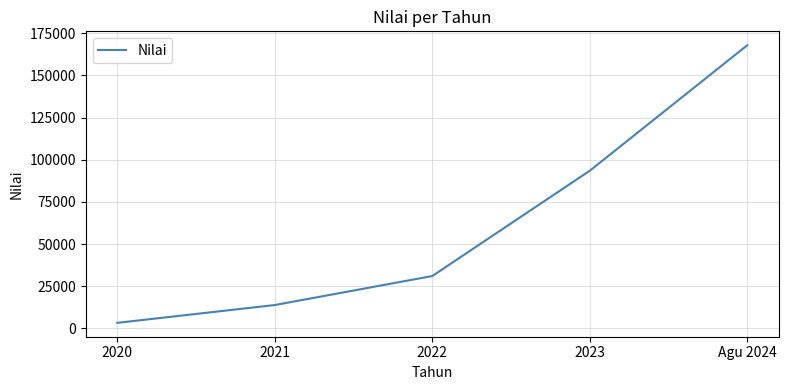

Which label corresponds to the largest value in the chart?

Agu 2024